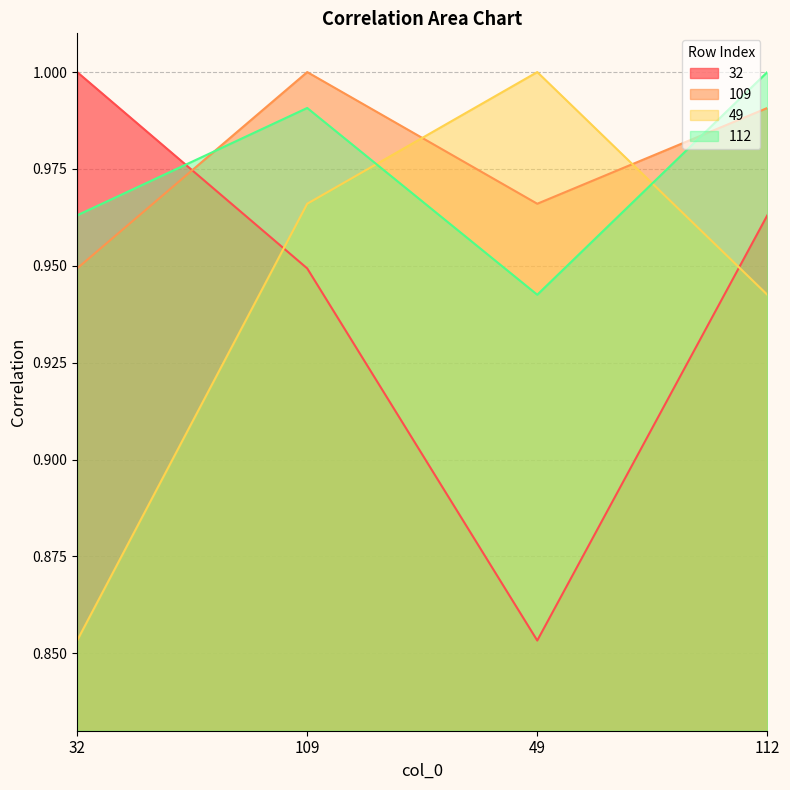

What is the maximum value shown in the chart?

1.0